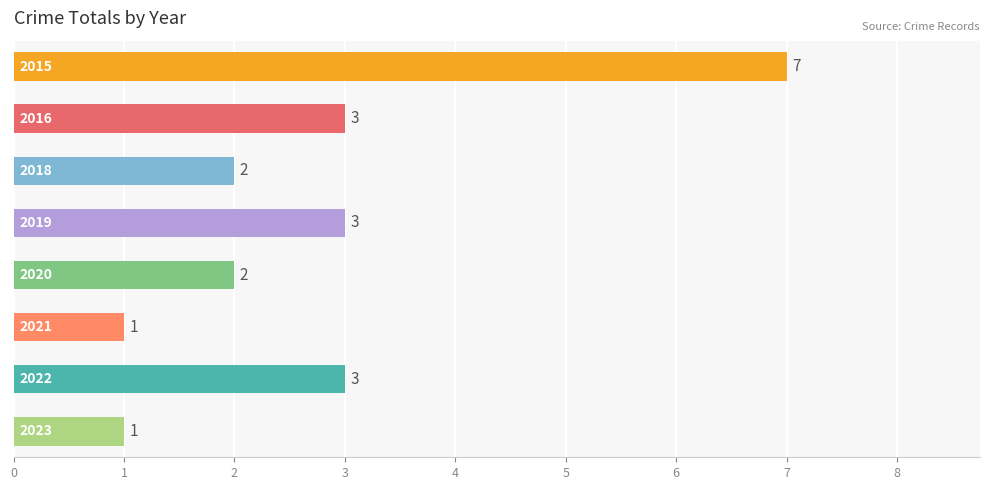

What is the average value?

3